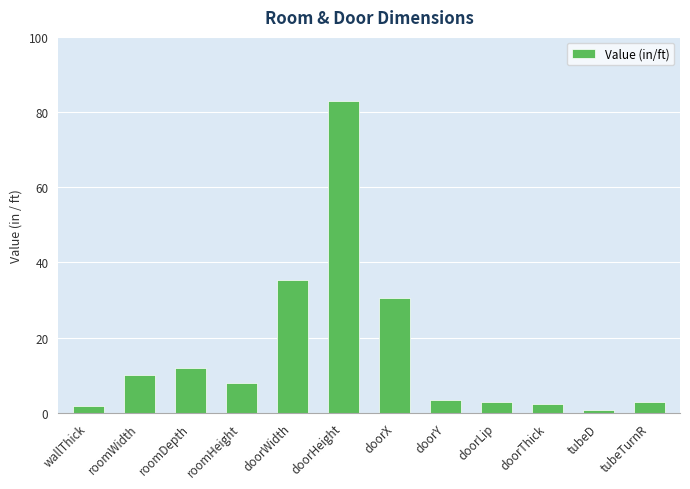

Is it true that the value at tubeTurnR is 3.0?

True